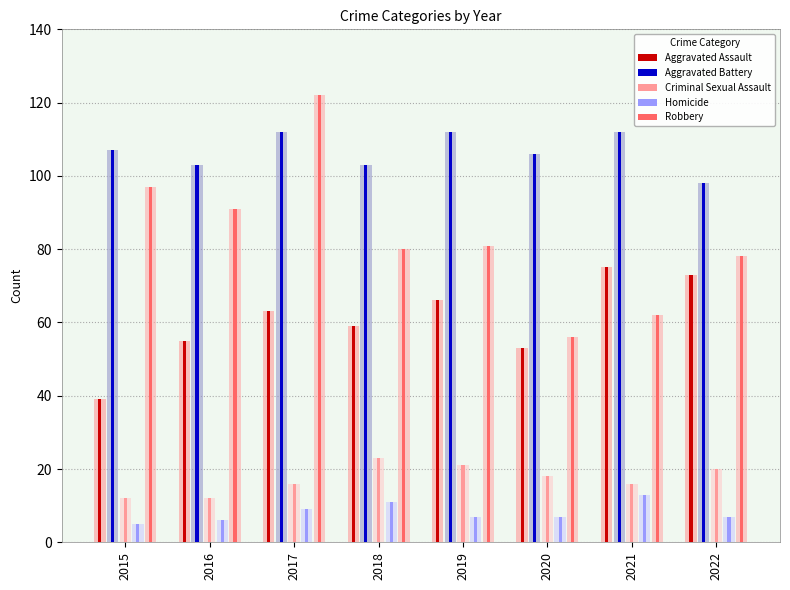

Reading left to right, extract all data points from this chart.

Aggravated Assault: 39	55	63	59	66	53	75	73
Aggravated Battery: 107	103	112	103	112	106	112	98
Criminal Sexual Assault: 12	12	16	23	21	18	16	20
Homicide: 5	6	9	11	7	7	13	7
Robbery: 97	91	122	80	81	56	62	78